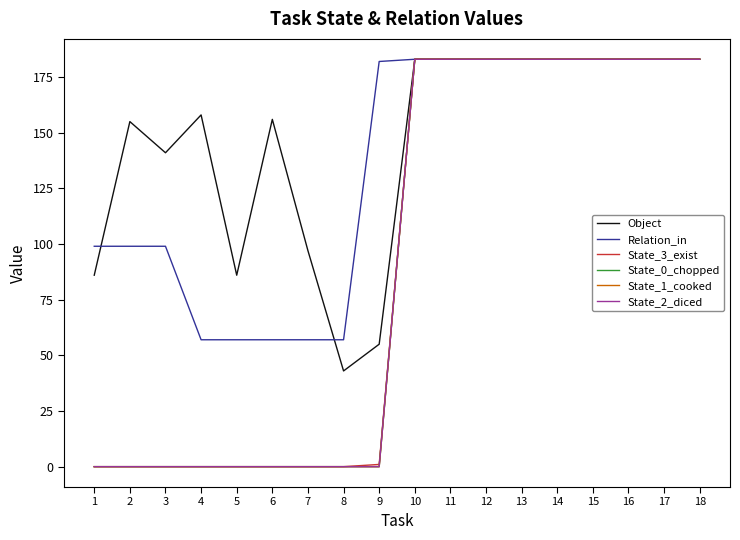

At 10, list the series in order from largest to smallest.

Object, Relation_in, State_3_exist, State_0_chopped, State_1_cooked, State_2_diced